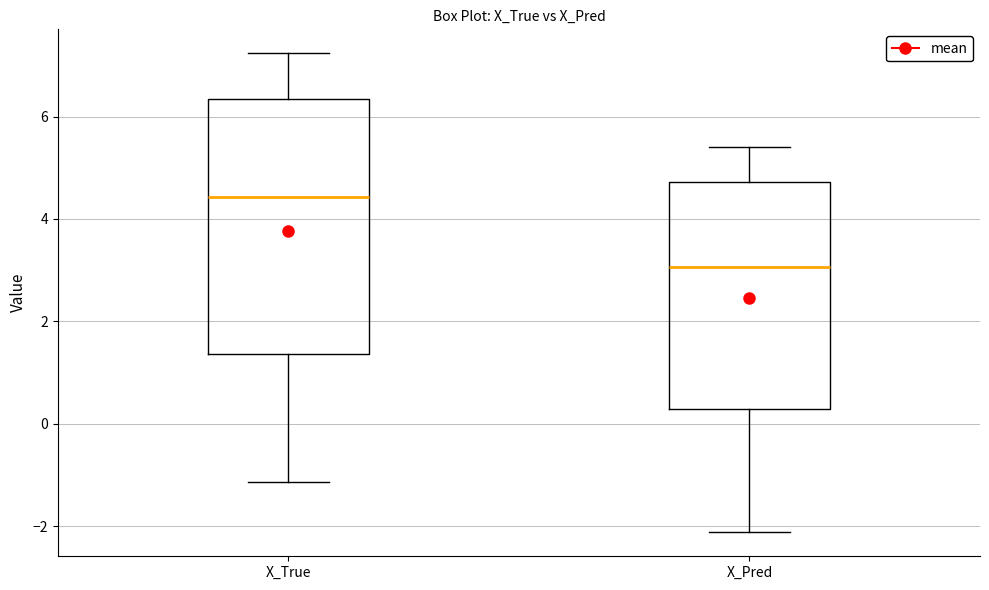

Reading left to right, transcribe this box plot: for each box, give where its median line is, the range the box spans, and where its two whiskers end, as read against the y-axis. The values are not printed on the chart, so give them approximately, as read against the axis.

X_True: median 4.4, box 1.4 to 6.4, whiskers -1.2 to 7.2
X_Pred: median 3.0, box 0.2 to 4.8, whiskers -2.2 to 5.4